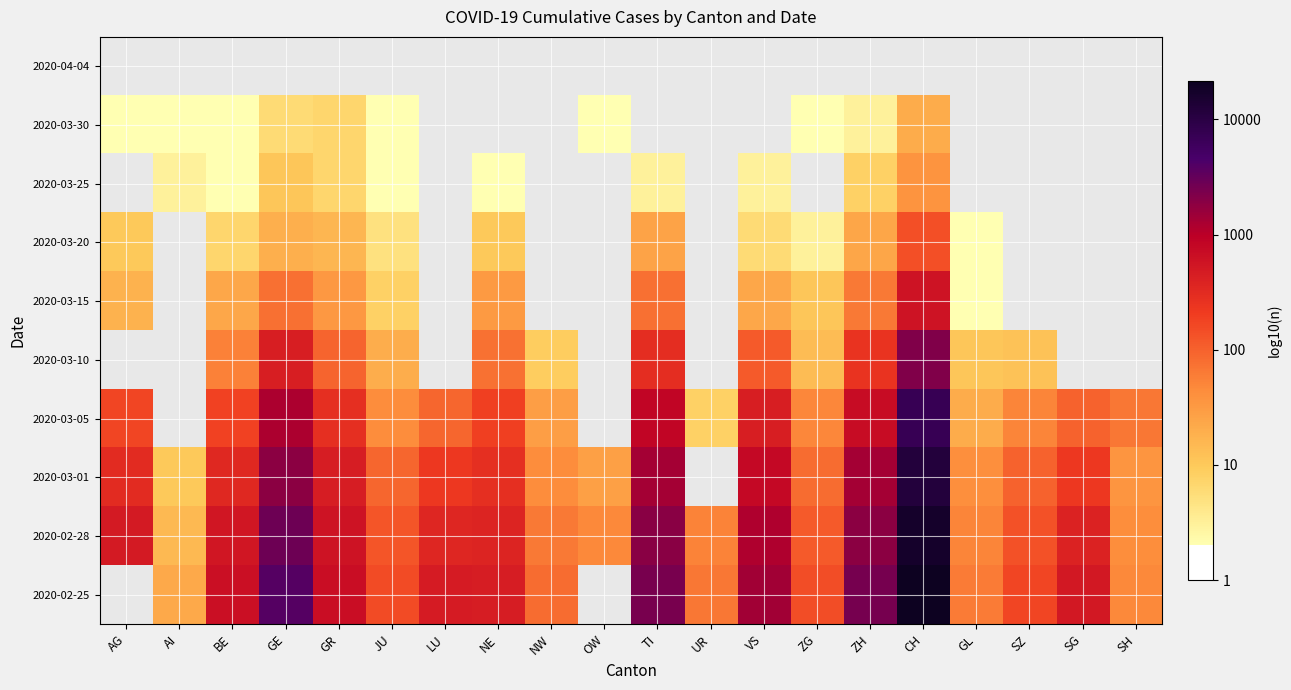

What is the minimum value for 2020-03-30?

0.3